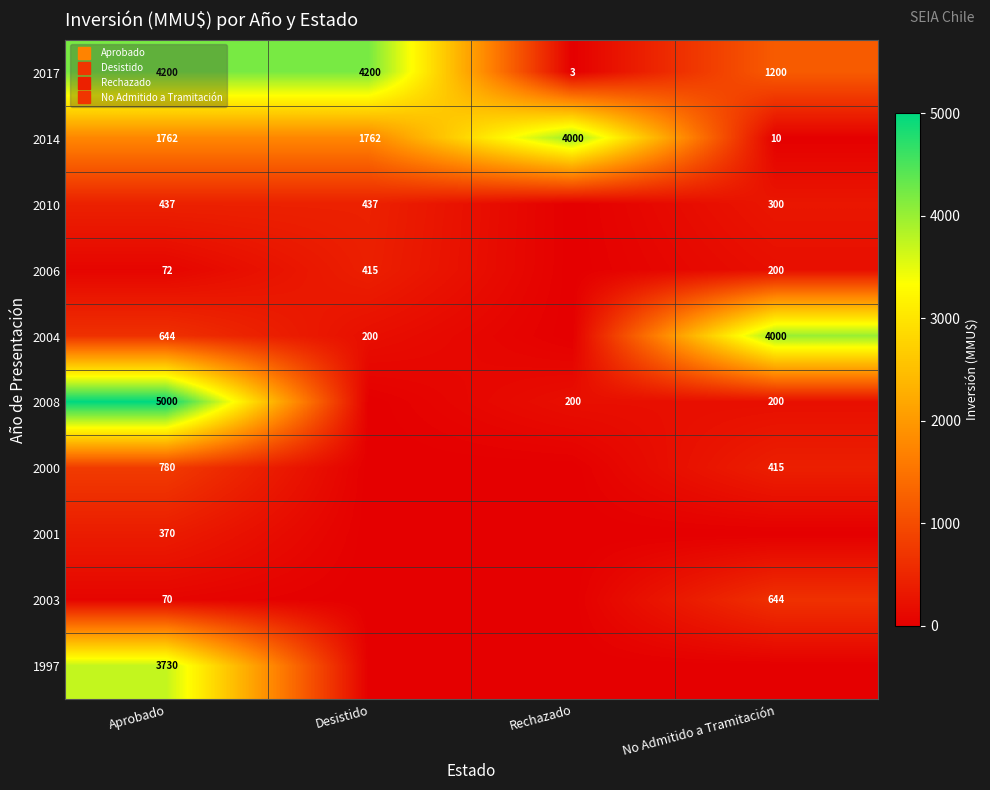

Between Aprobado and Rechazado, which is larger?

Aprobado